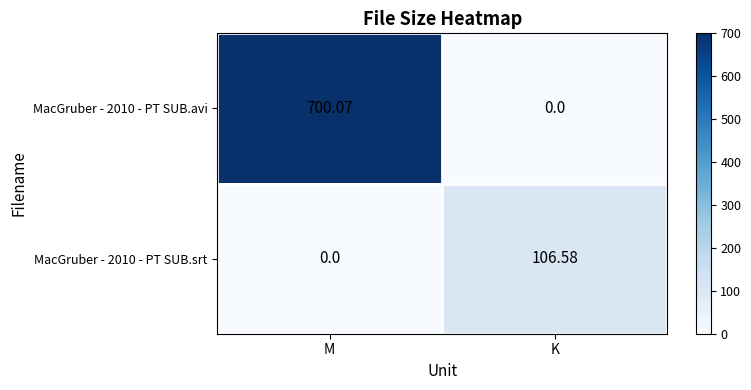

How many values in the MacGruber - 2010 - PT SUB.avi series exceed 700?

1